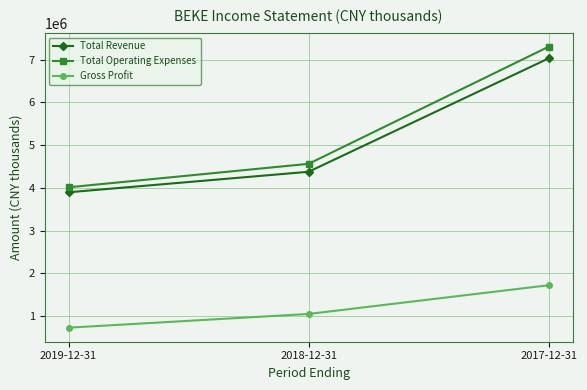

What is the maximum value for Gross Profit?

1721500